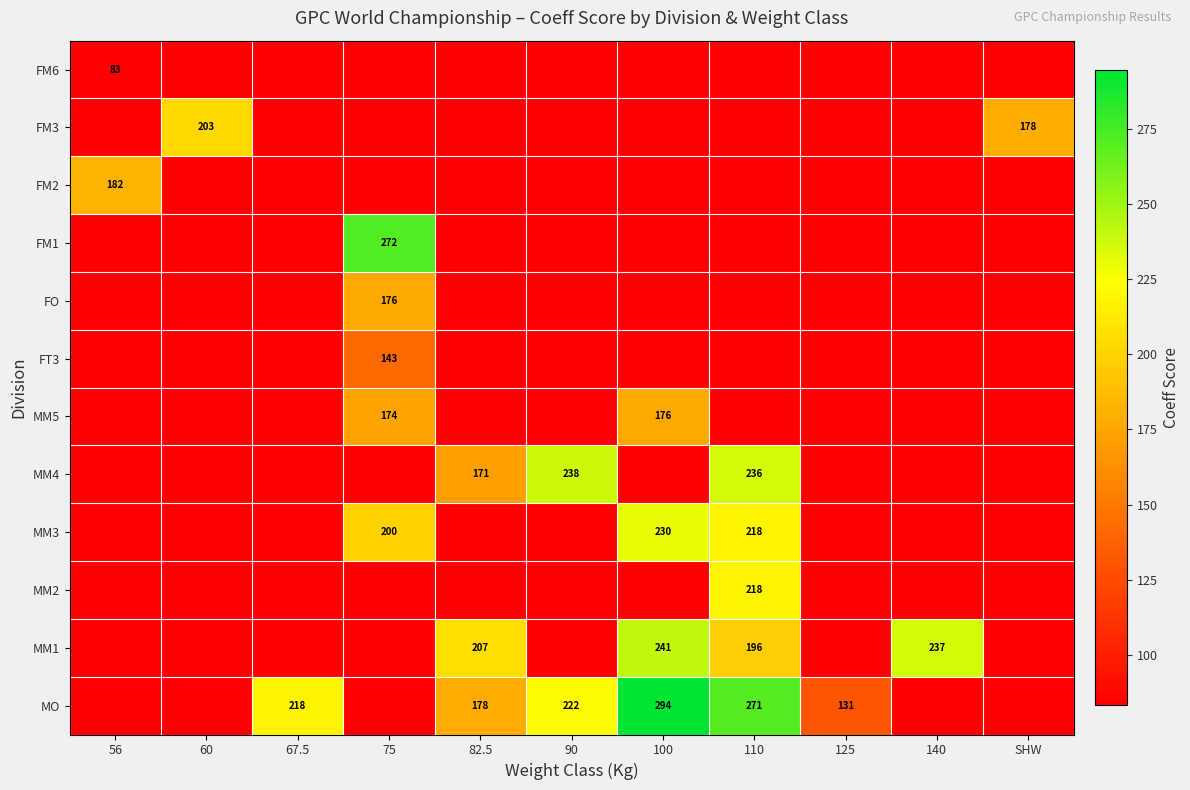

What value does the MM4 series have at 110?

235.6